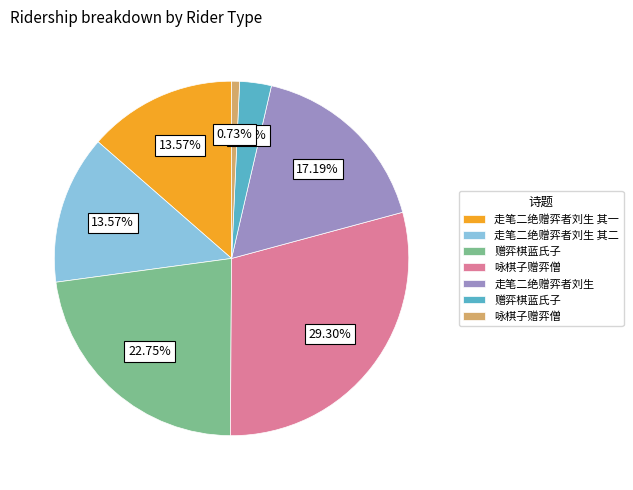

Rank the categories by value from lowest to highest.

咏棋子赠弈僧, 赠弈棋蓝氏子, 走笔二绝赠弈者刘生 其一, 走笔二绝赠弈者刘生 其二, 走笔二绝赠弈者刘生, 赠弈棋蓝氏子, 咏棋子赠弈僧